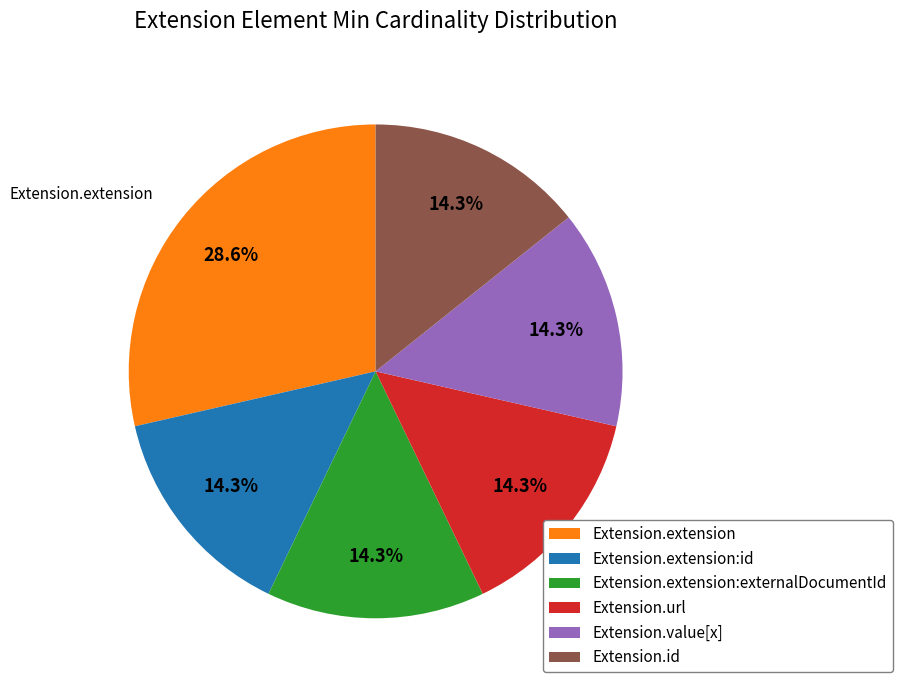

Does any single category account for the majority?

No